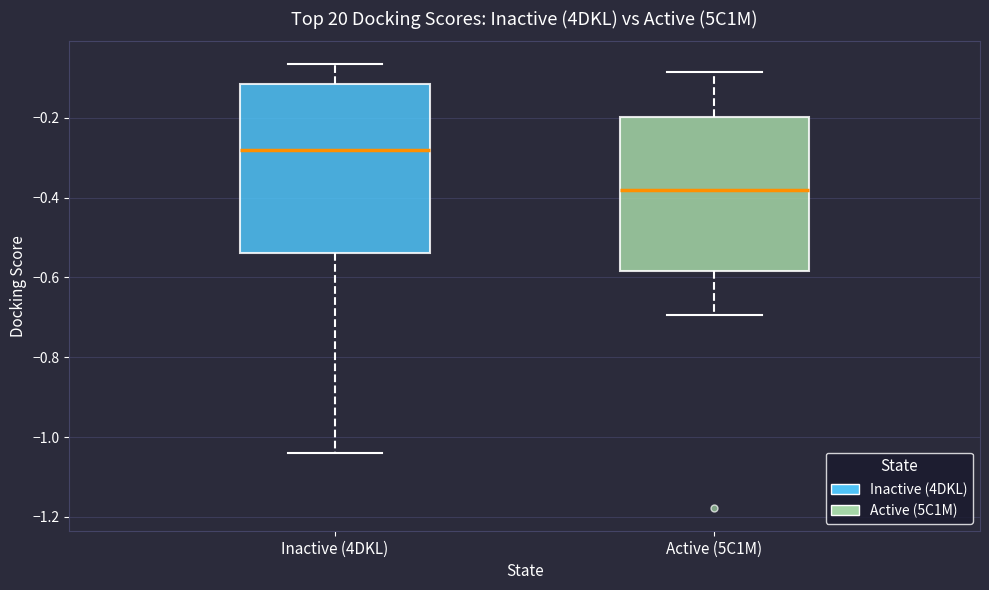

Reading left to right, read every box against the y-axis: the position of its median line, the range the box covers, and the ends of its whiskers. The values are not printed on the chart, so give them approximately, as read against the axis.

Inactive (4DKL): median -0.28, box -0.54 to -0.12, whiskers -1.04 to -0.06
Active (5C1M): median -0.38, box -0.58 to -0.20, whiskers -0.70 to -0.08